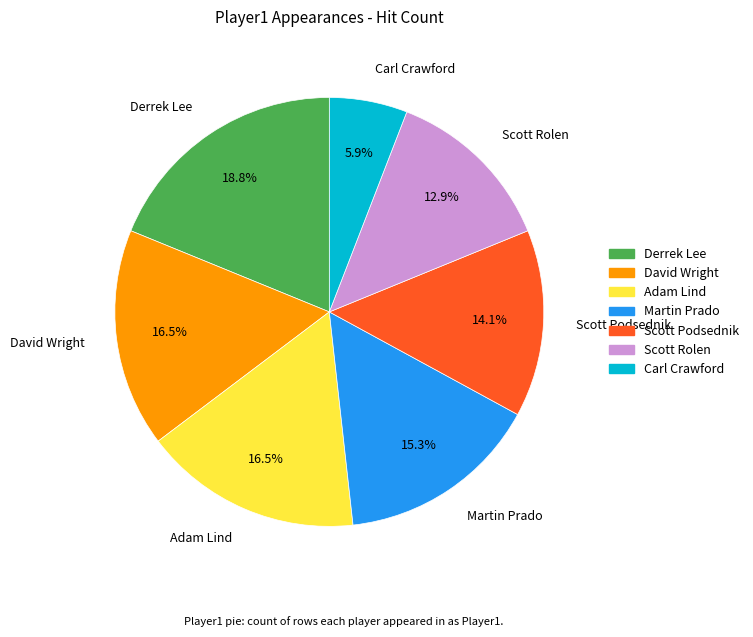

How much of the chart is everything except Scott Rolen?

87.1%